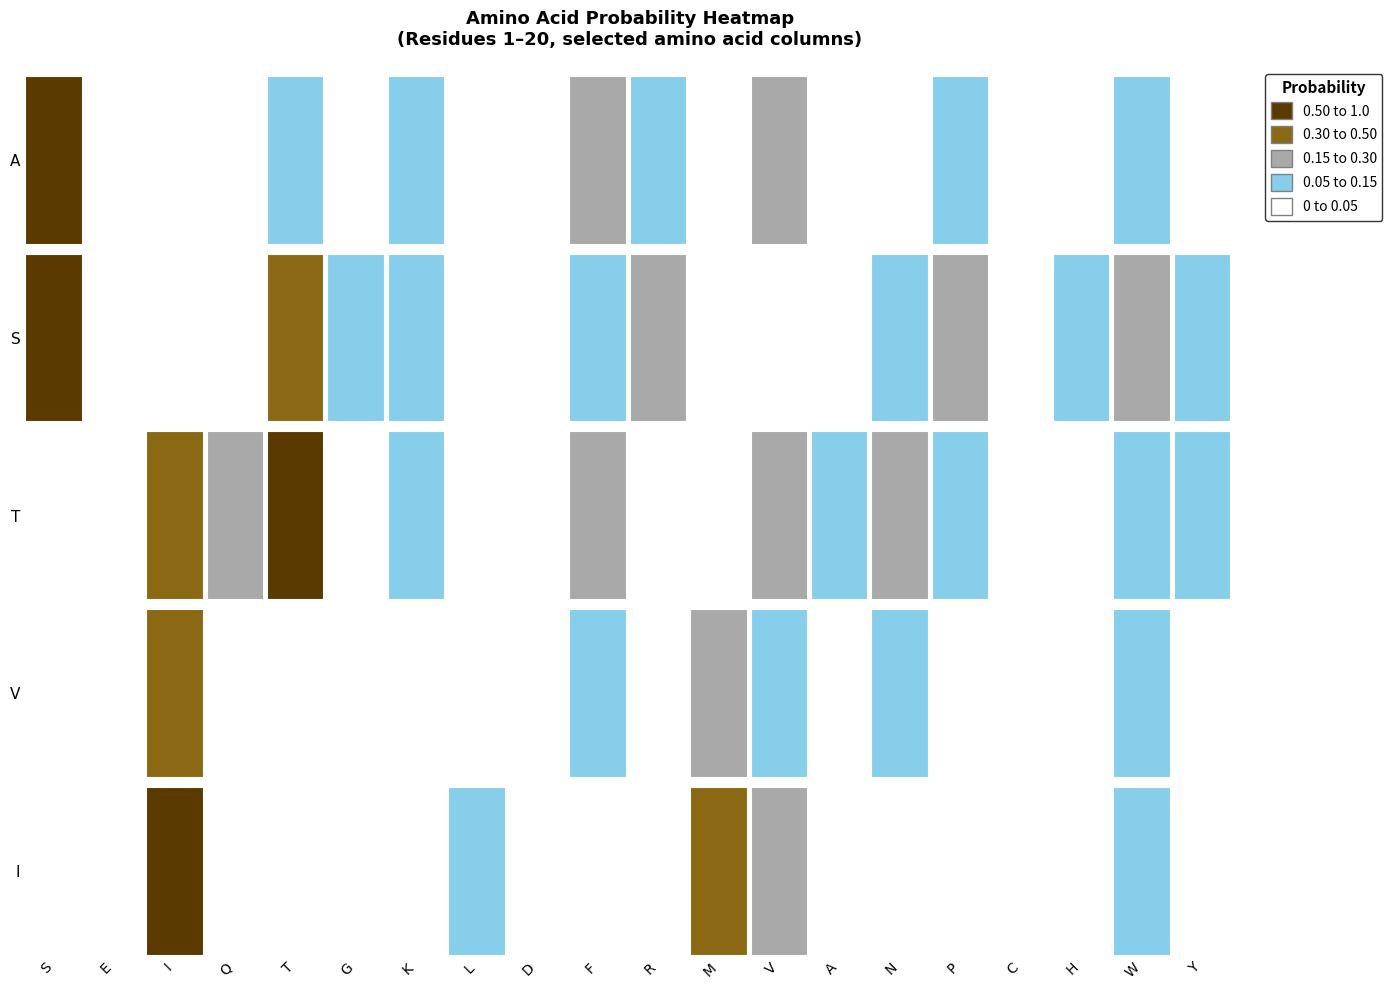

What are all the series names shown in the legend?

A, S, T, V, I